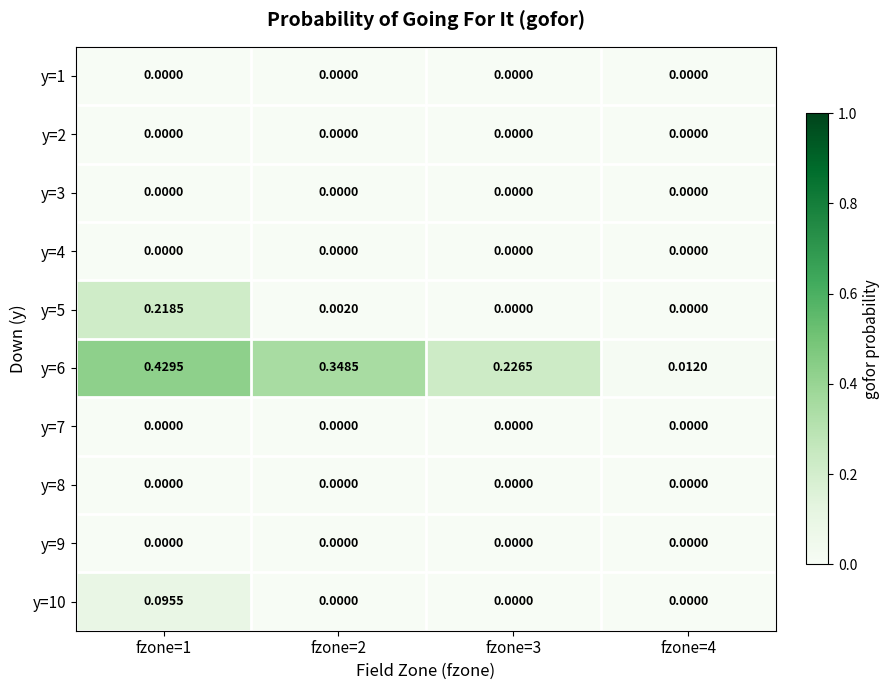

Is the value of y=10 at fzone=1 greater than the value of y=8 at fzone=3?

Yes